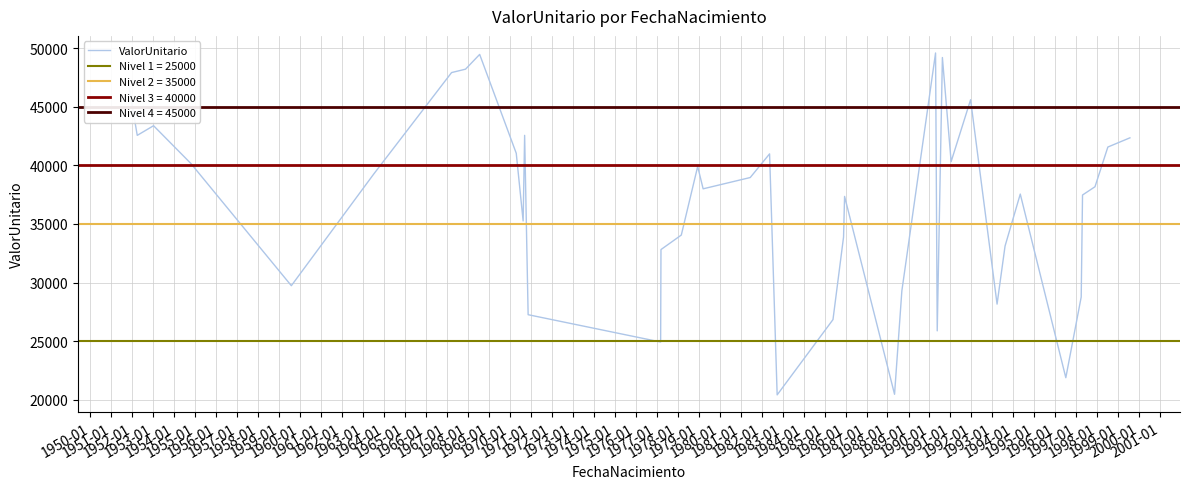

Reading left to right, what are all the values shown in this chart?

47148.3	42569.8	43393.3	40167.5	29729.3	39281.4	47932.9	48223.3	49483.2	41041.0	35258.4	42571.3	27252.4	24919.5	32815.5	34054.7	39911.5	38004.0	38968.1	40988.6	20404.1	26834.2	33889.6	37355.0	20454.6	29282.0	49605.7	25872.8	49218.2	40323.3	45611.8	28156.1	33116.0	37555.9	21871.0	28765.4	37475.3	38181.4	41572.4	42358.3